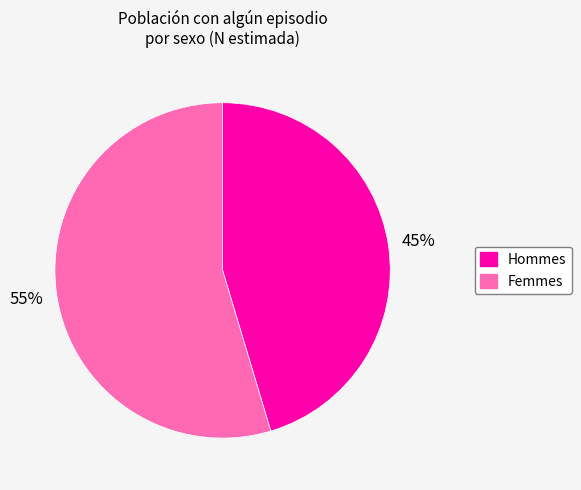

To the nearest percent, what is the average slice percentage?

50%